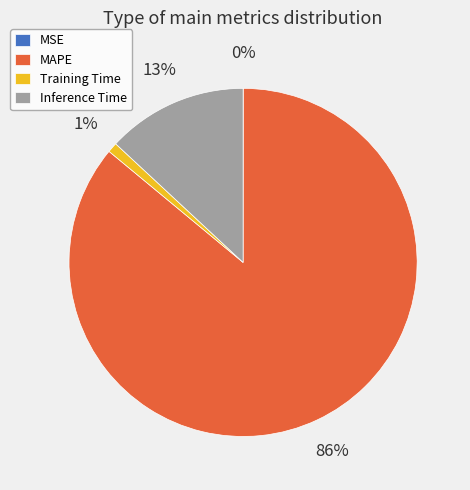

To the nearest percent, what percentage of the pie is Inference Time?

13%